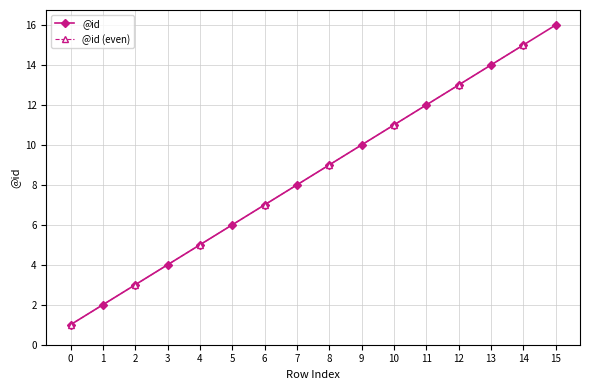

Reading left to right, list all the values displayed in this chart.

1	2	3	4	5	6	7	8	9	10	11	12	13	14	15	16